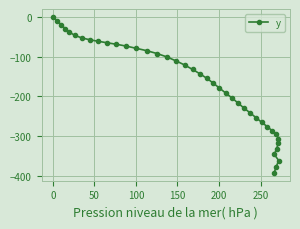

What is the value of the 3rd point from the left?

-19.8